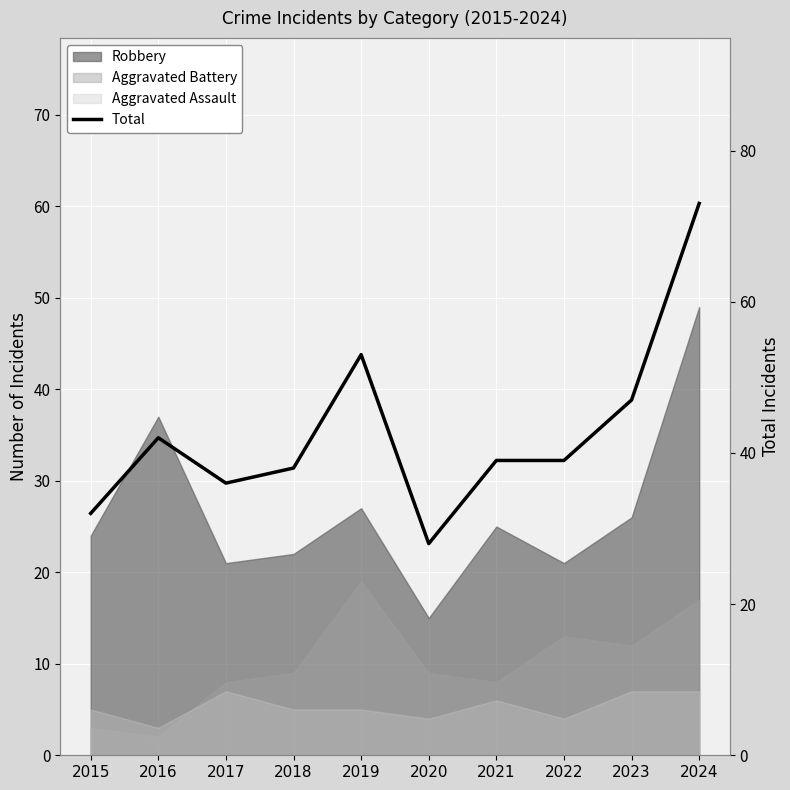

What is the average value?

43